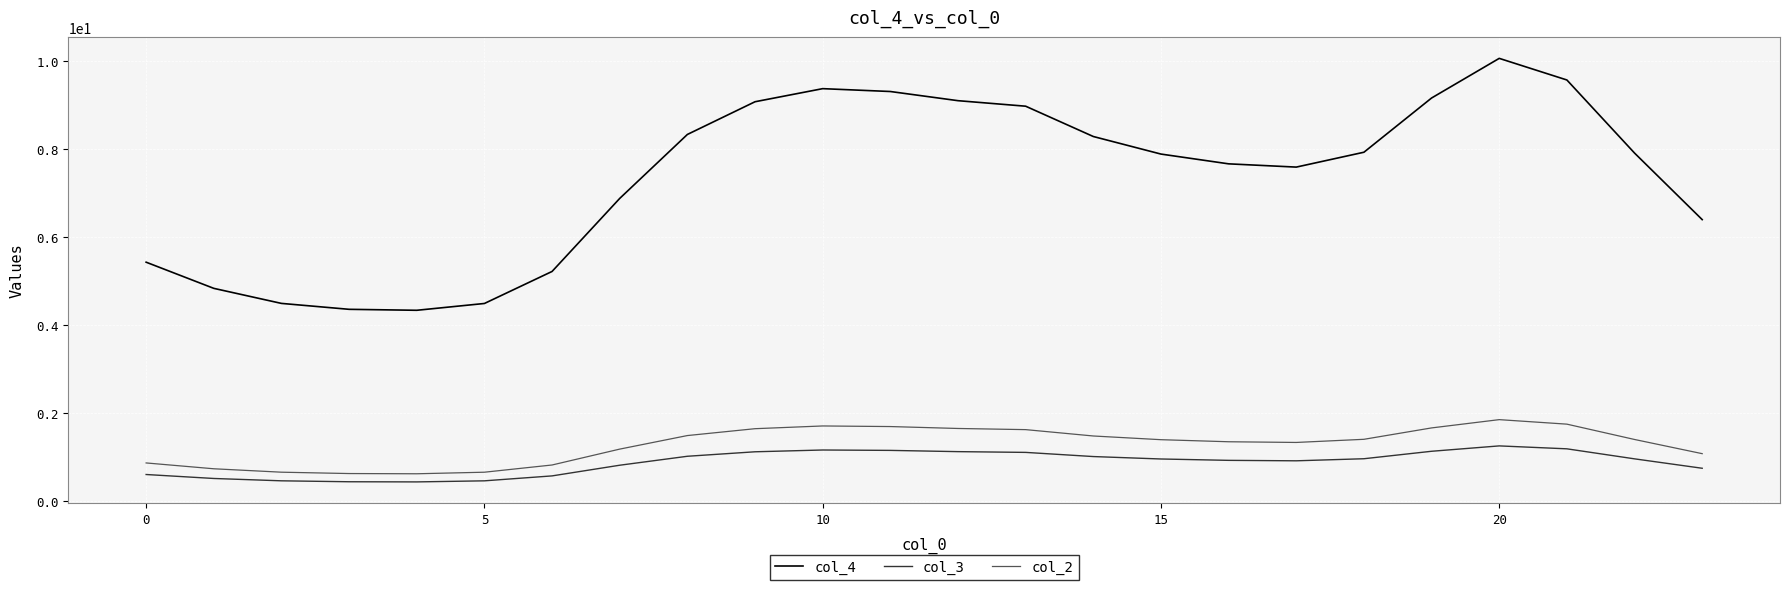

Which series has the largest range (max minus min)?

col_4